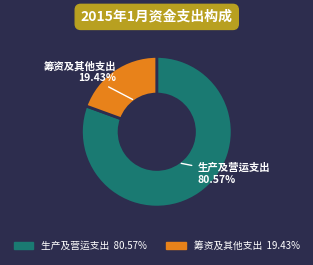

Is there any slice that represents more than half of the pie?

Yes